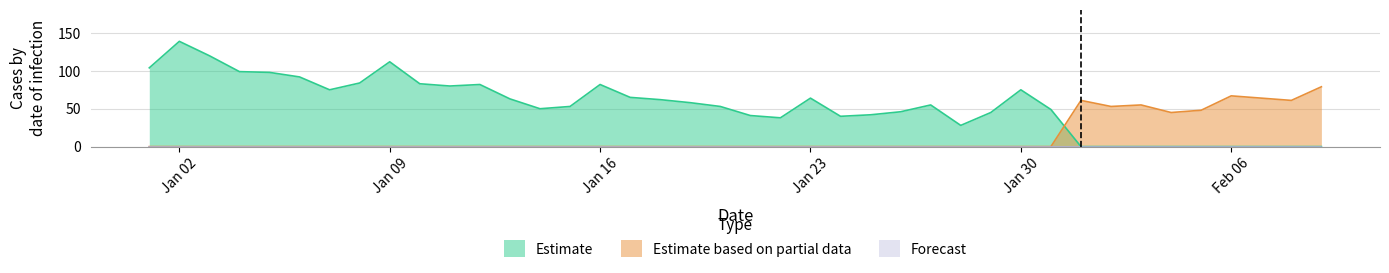

How many values in Estimate based on partial data are above zero?

9